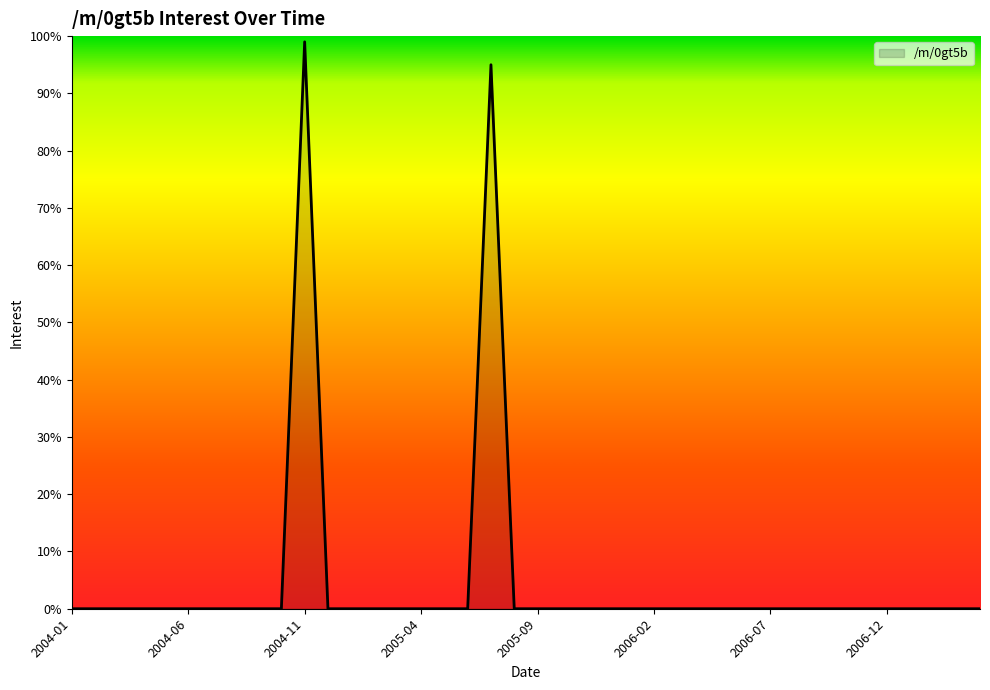

Does the chart display data point markers on the line(s)?

No